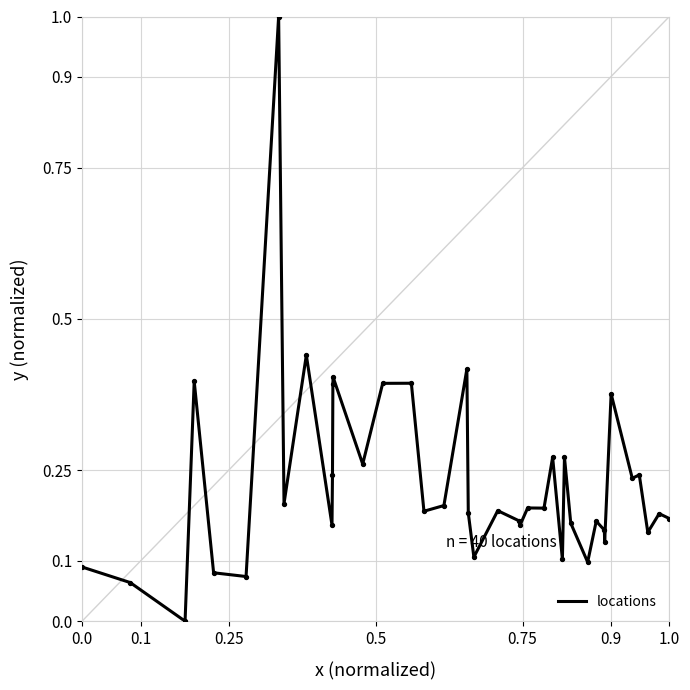

What is the difference between the maximum and minimum values?

1.0